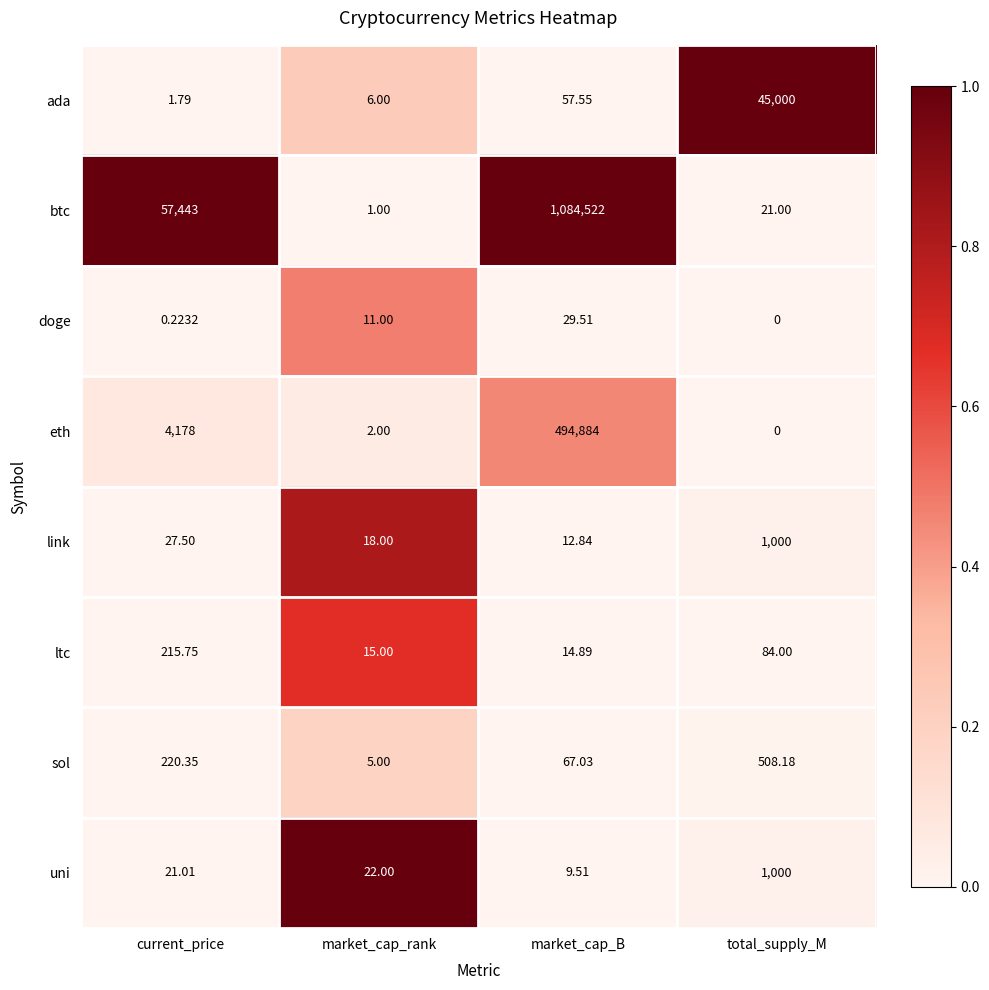

Which label corresponds to the largest value in the chart?

market_cap_B